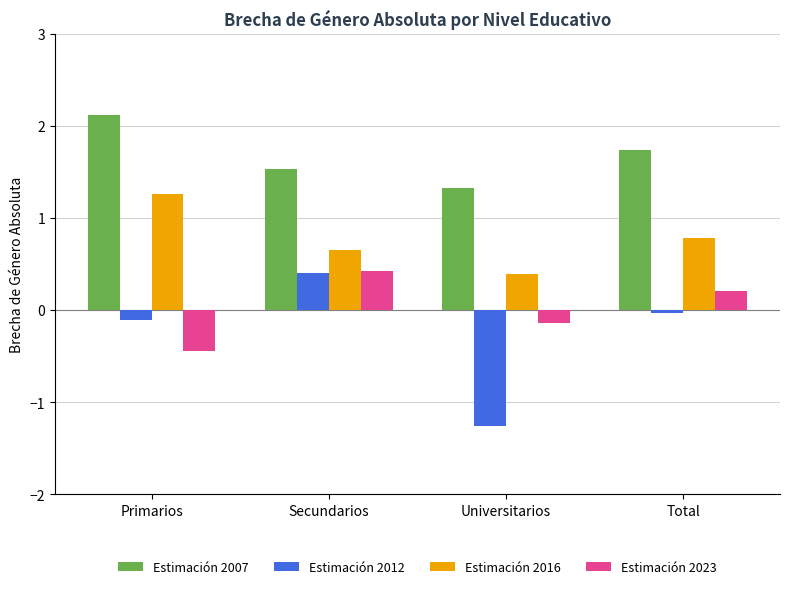

How many bars are there in total?

16